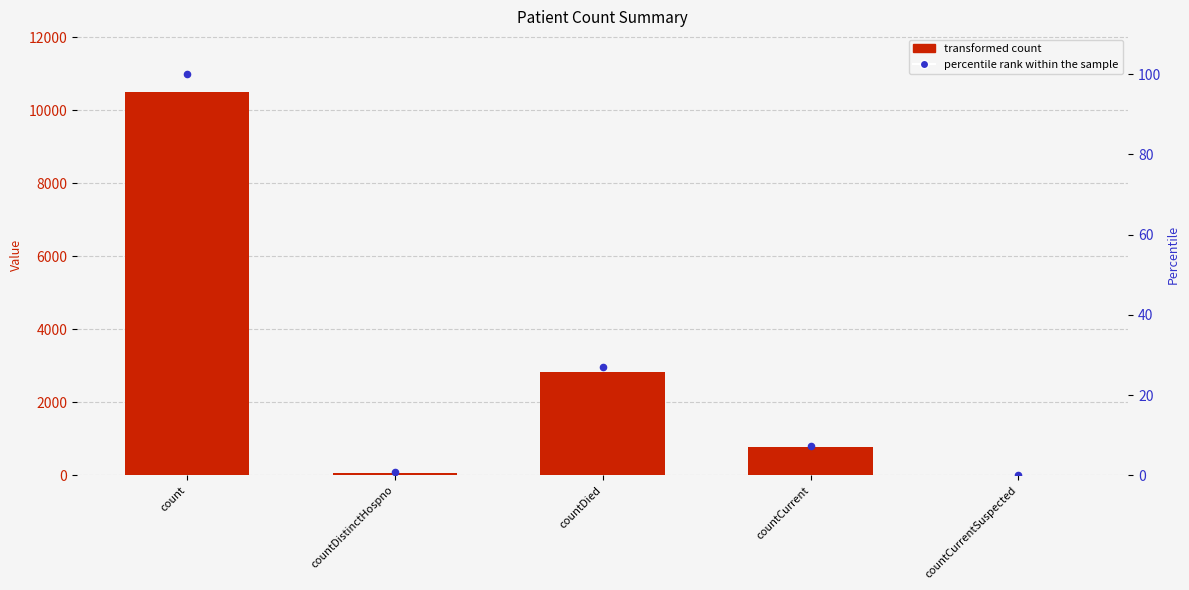

Is the value of percentile rank within the sample at count greater than the value of transformed count at count?

No